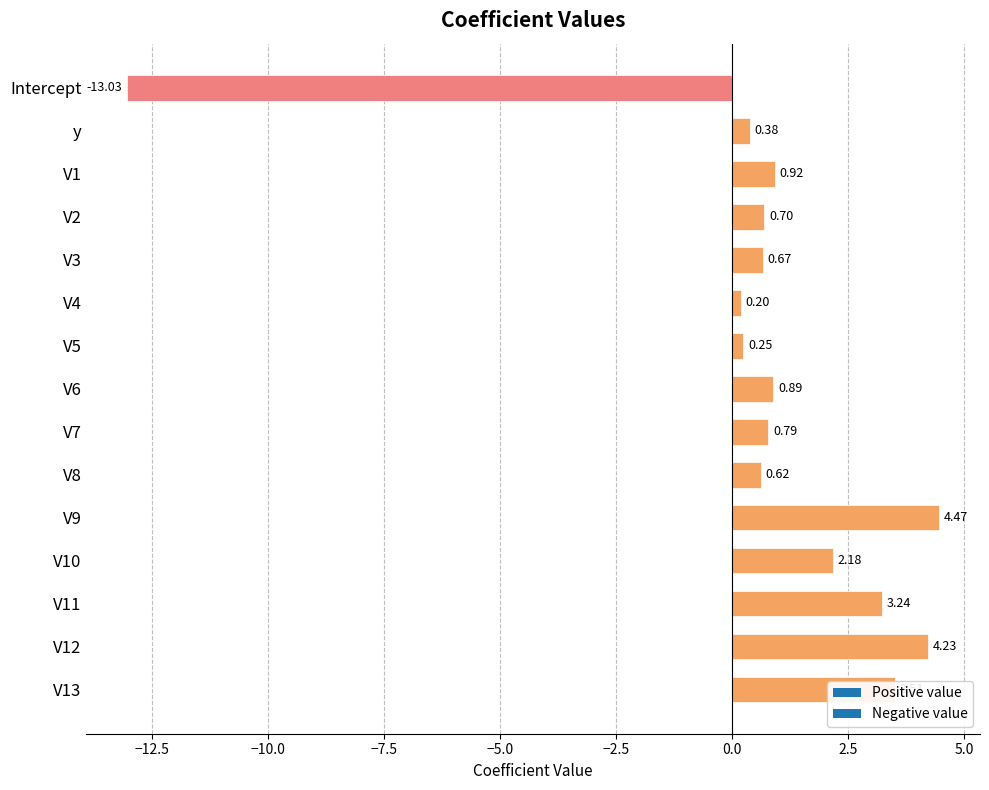

What is the difference between the maximum and minimum values?

17.5